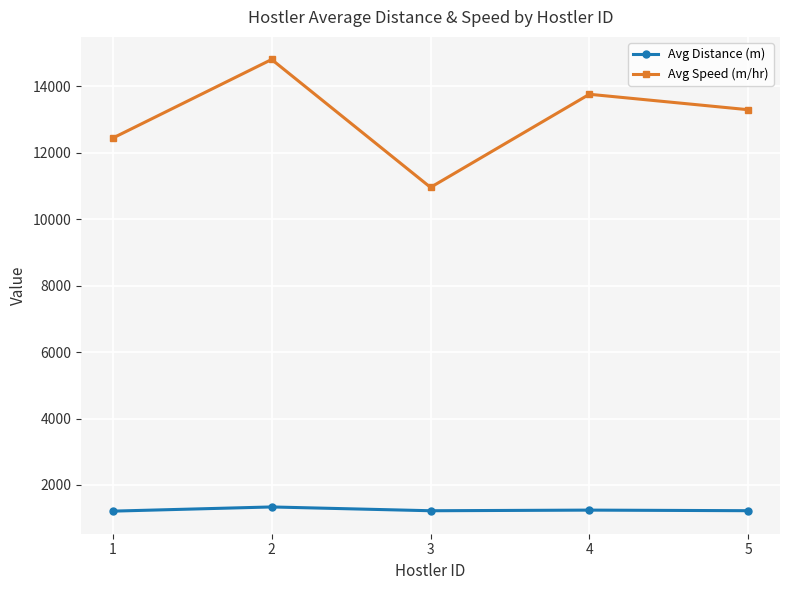

The Avg Distance (m) series shows 1336.9 at 2. True or false?

True